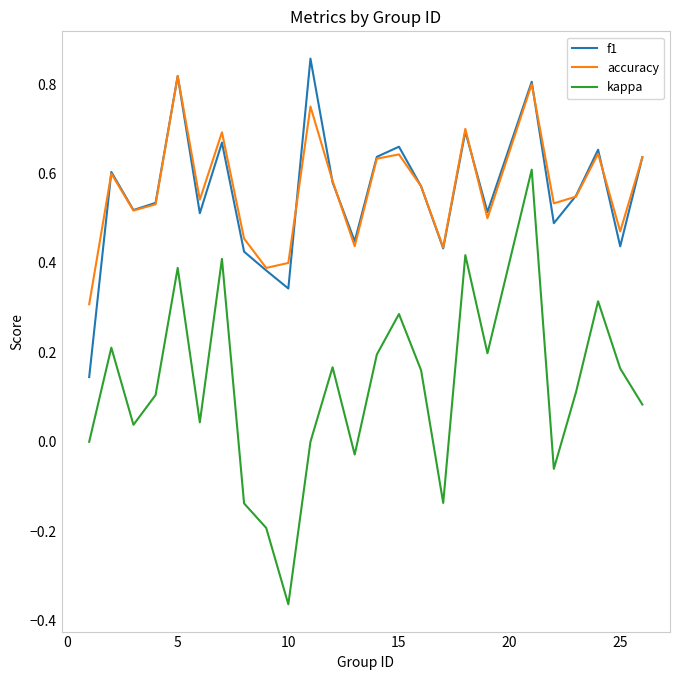

True or false: f1 and kappa intersect in this chart.

False